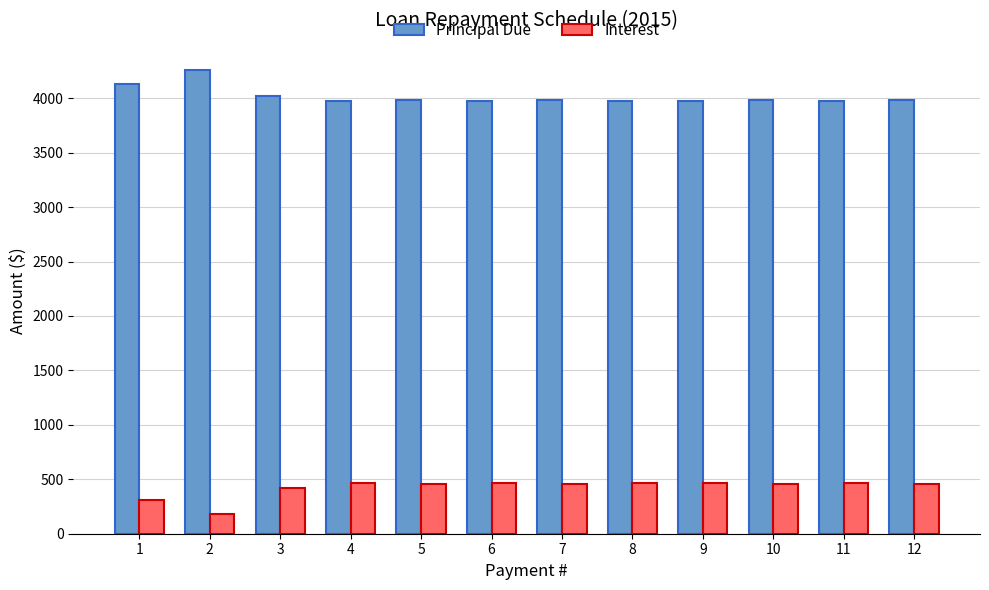

True or false: Interest has a value of 452.4 at 5.

True